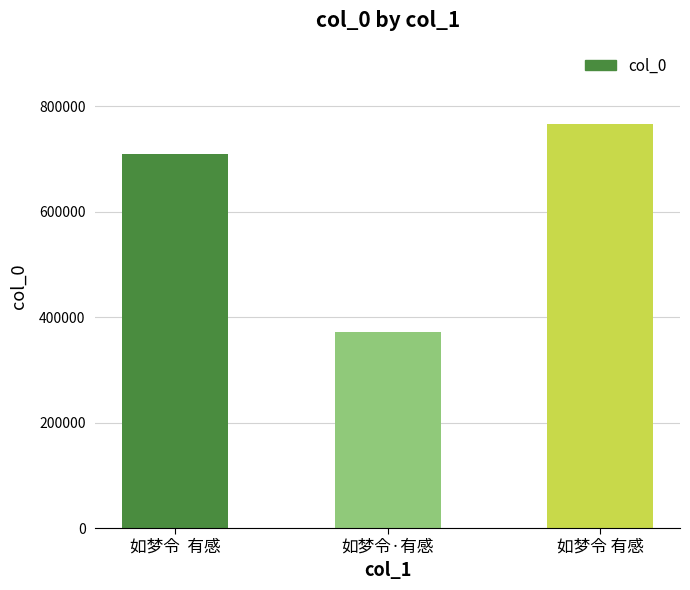

What is the sum of all values?

1845876